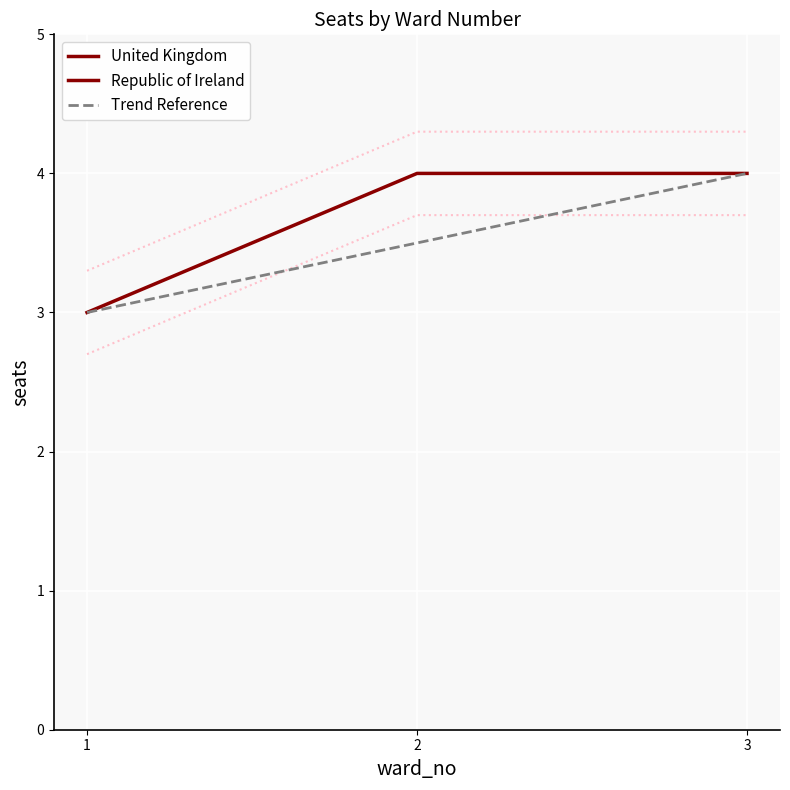

Reading left to right, what are all the values shown in this chart?

Republic of Ireland: 1=3.0	2=4.0	3=4.0
Trend Reference: 1=3.0	2=3.5	3=4.0